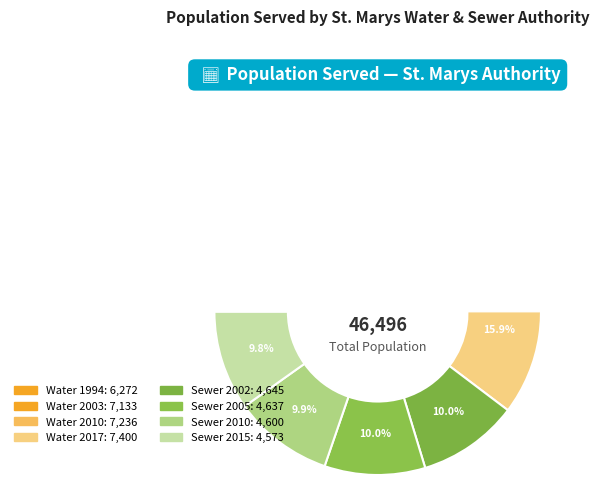

Which slice is the largest?

Water 2017